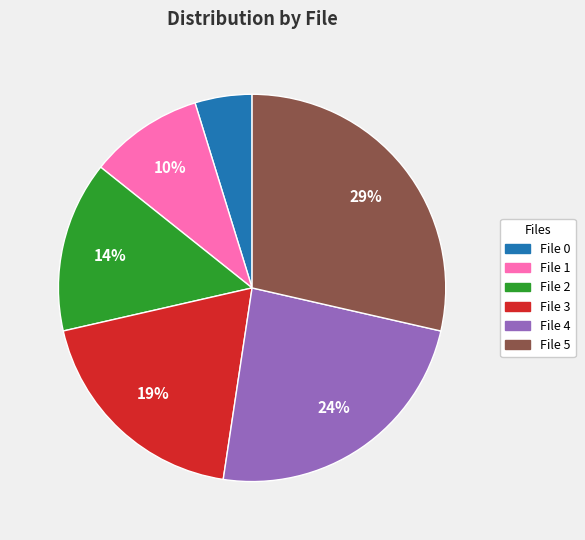

Is there any slice that represents more than half of the pie?

No